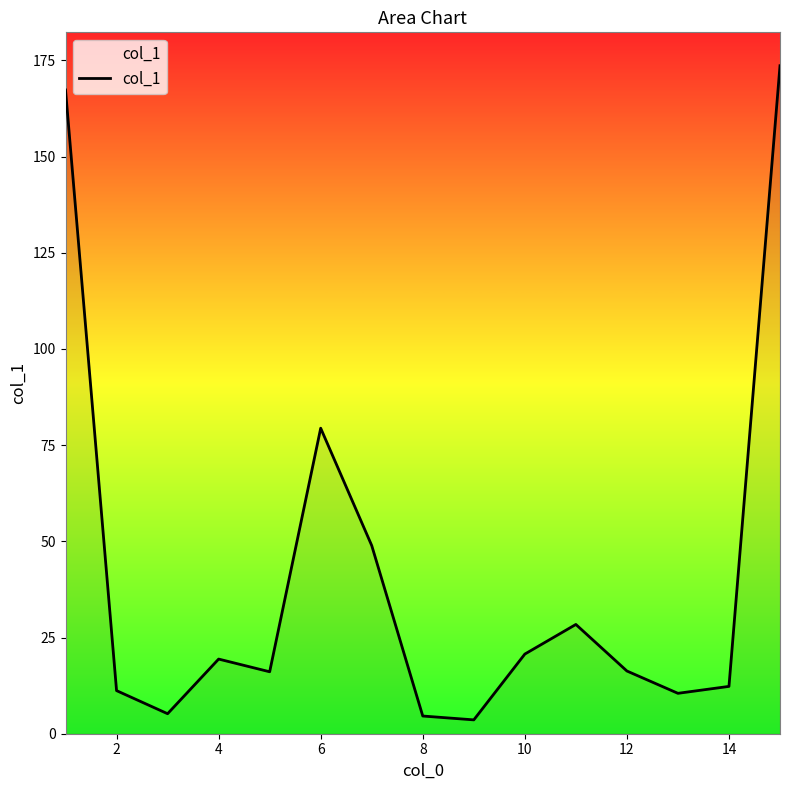

What is the difference between the maximum and minimum values?

170.0